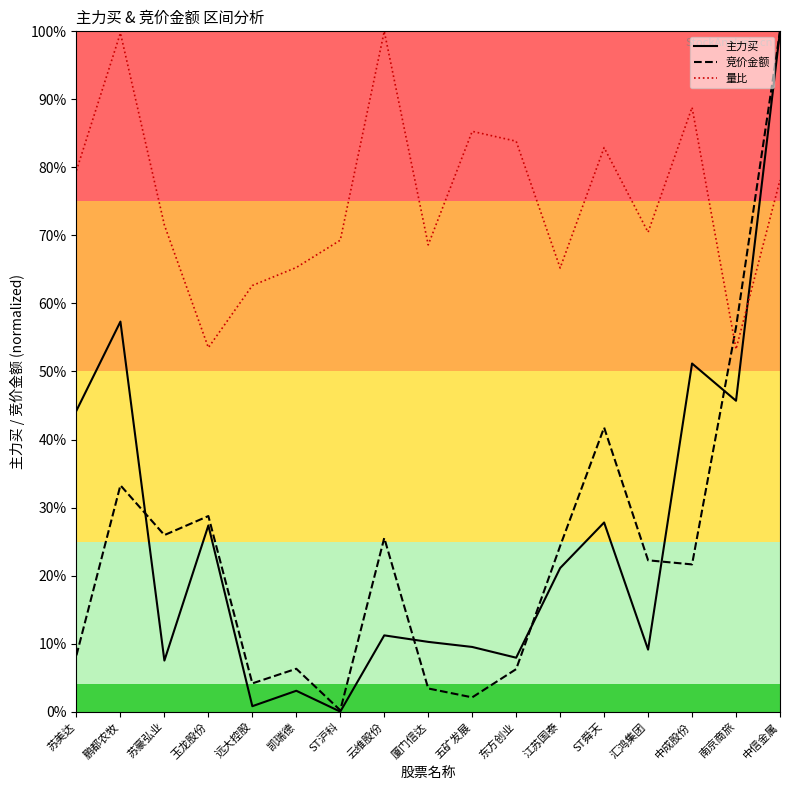

Which series has the largest total across all categories?

量比